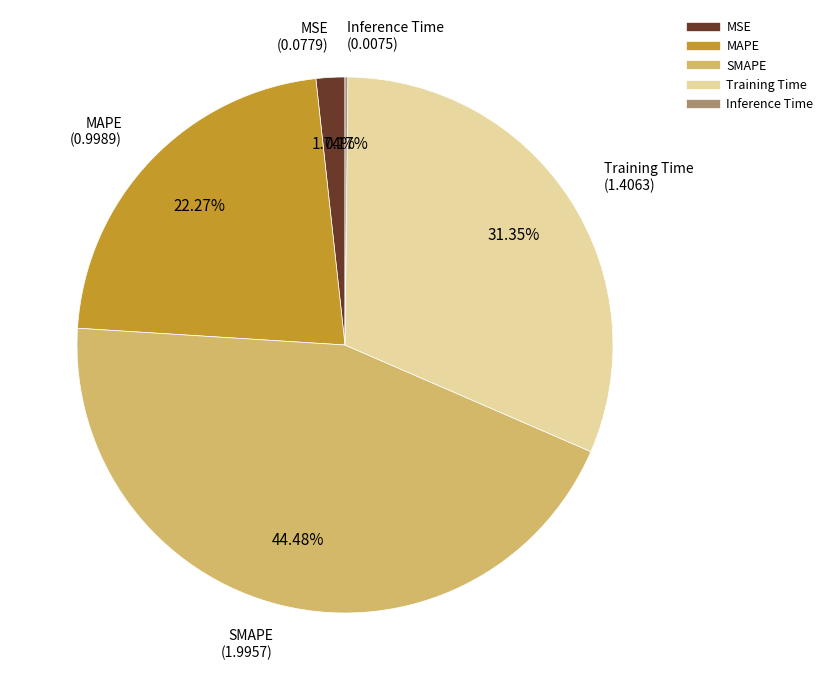

Which category has the biggest portion of the pie?

SMAPE